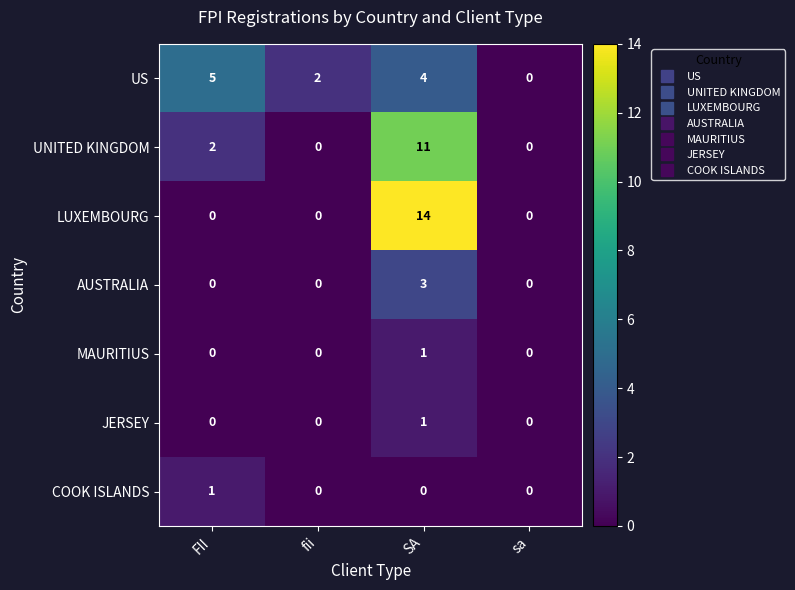

Which series changed the most between fii and SA?

LUXEMBOURG